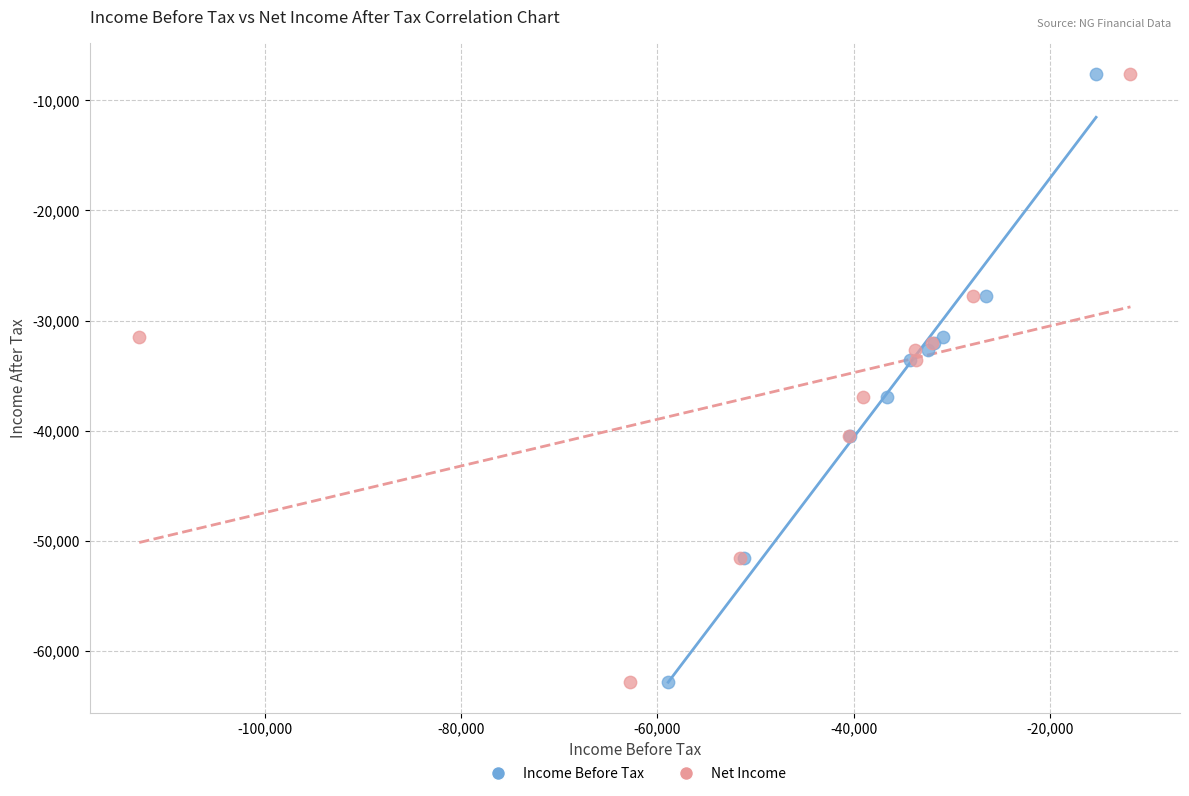

What are all the series names shown in the legend?

Income Before Tax, Net Income